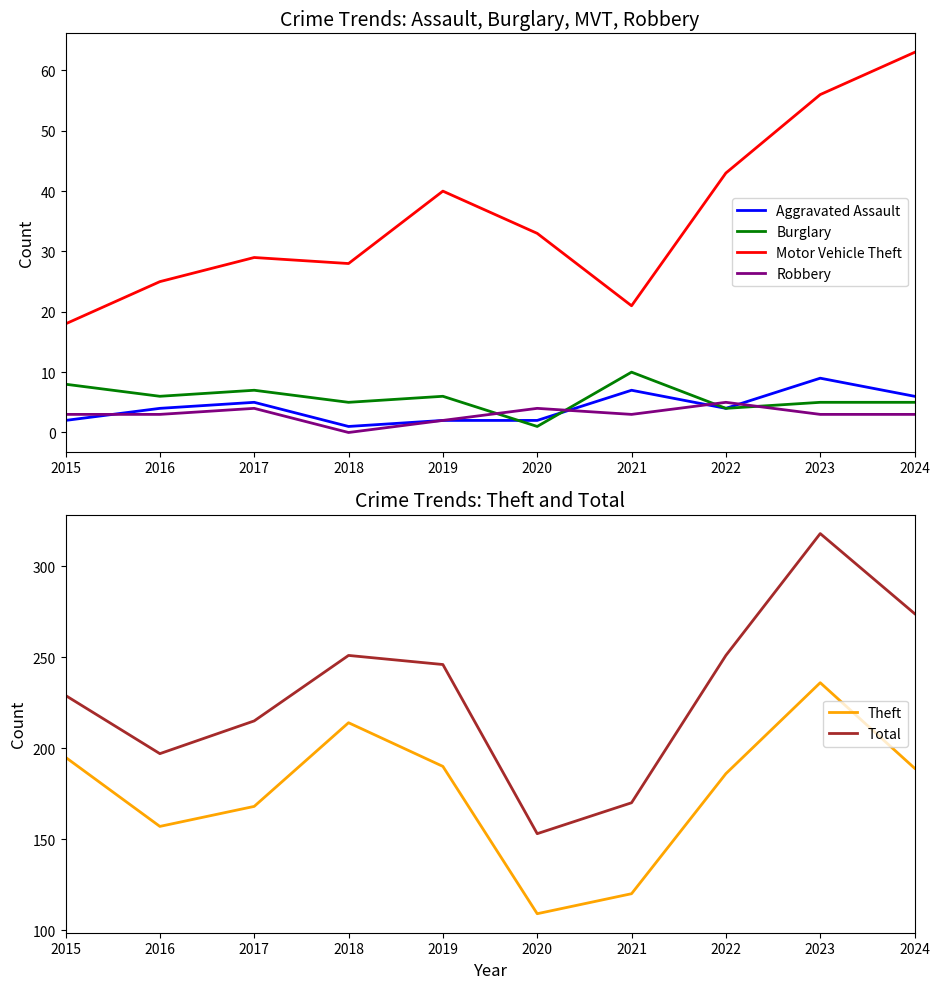

What is the value of the Motor Vehicle Theft point at the 9th from the left?

56